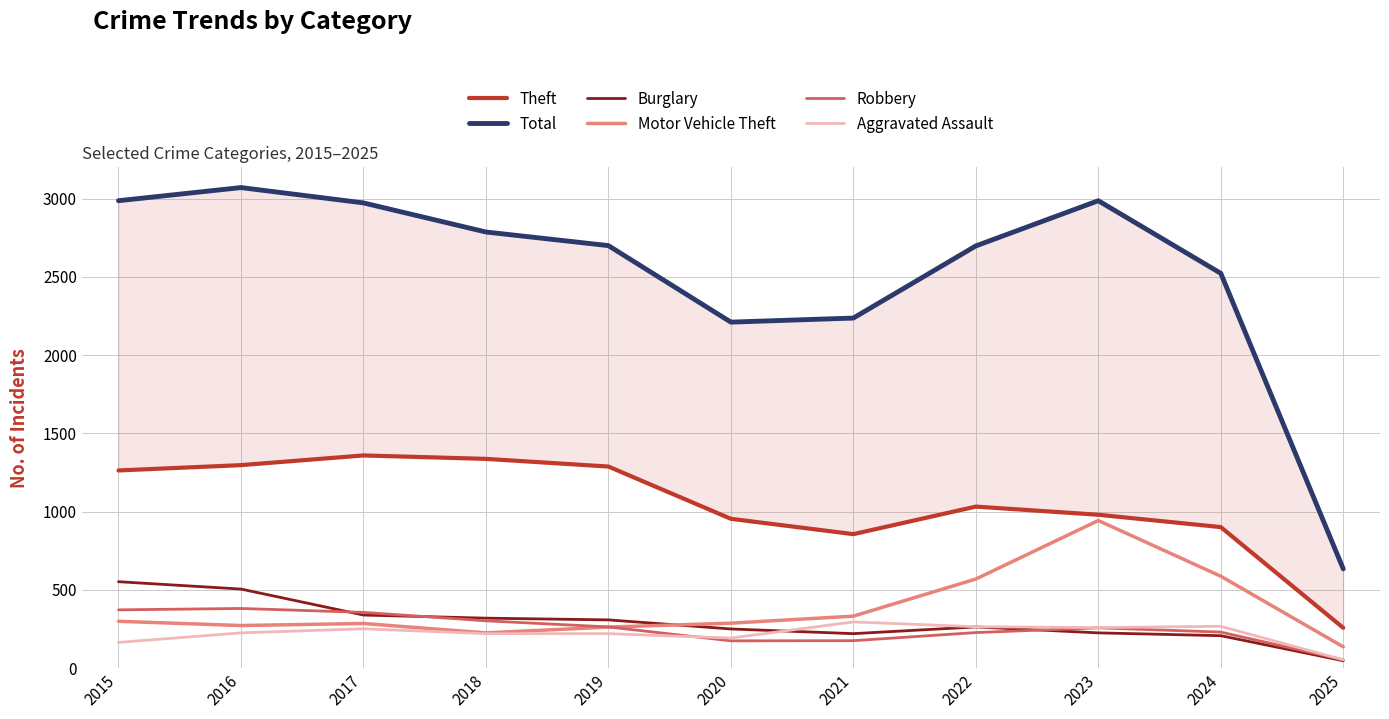

List the series in order of their peak value, lowest first.

Aggravated Assault, Robbery, Burglary, Motor Vehicle Theft, Theft, Total